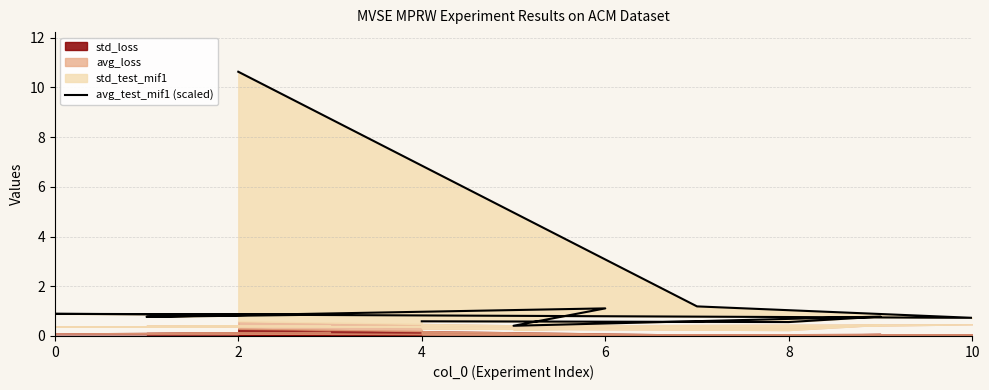

What is the label of the 10th point from the right?

8